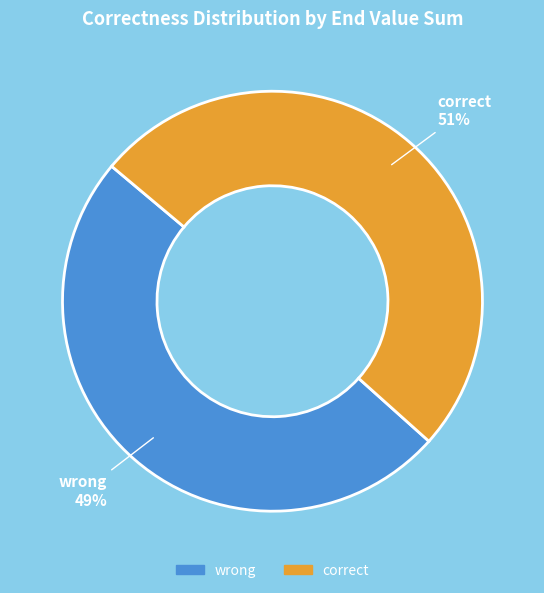

Does any single category account for the majority?

Yes